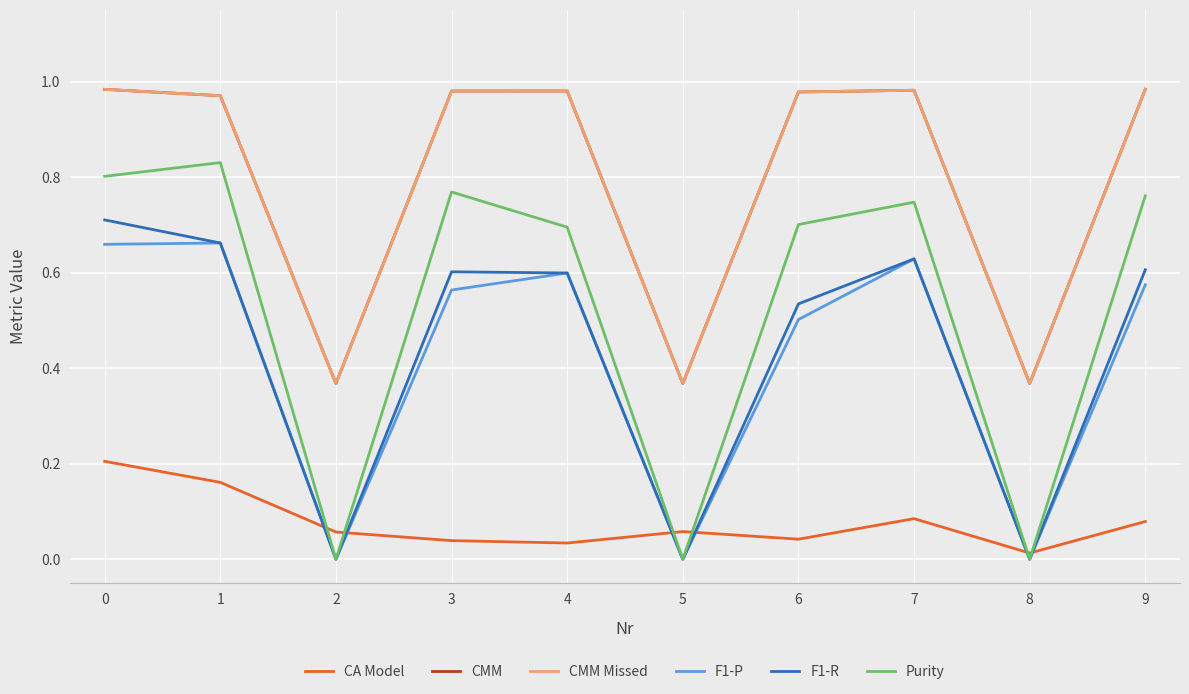

True or false: Purity and CMM cross at least once.

False